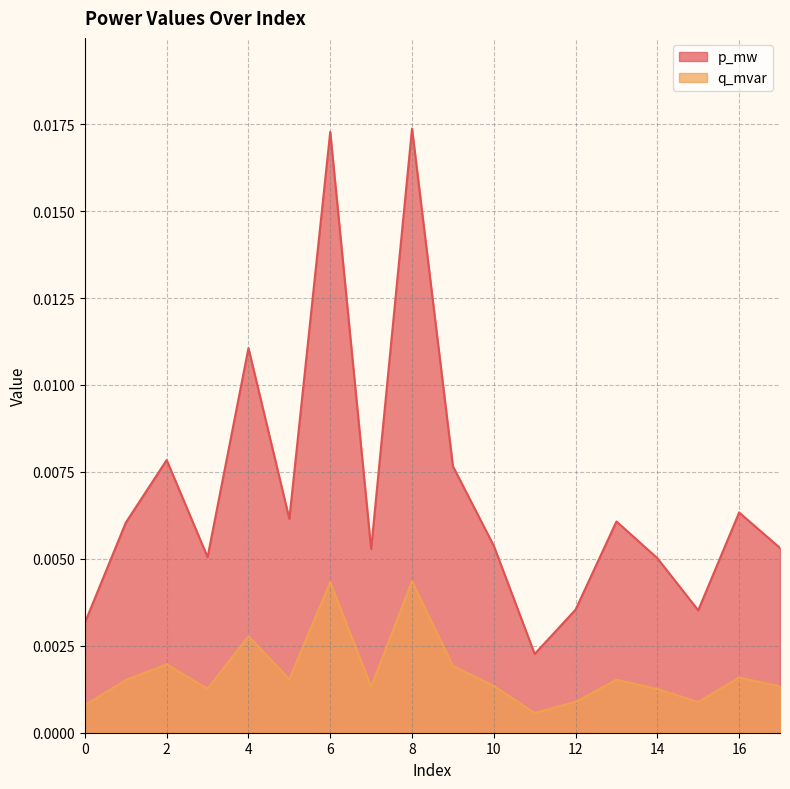

Which series has the widest spread of values?

p_mw